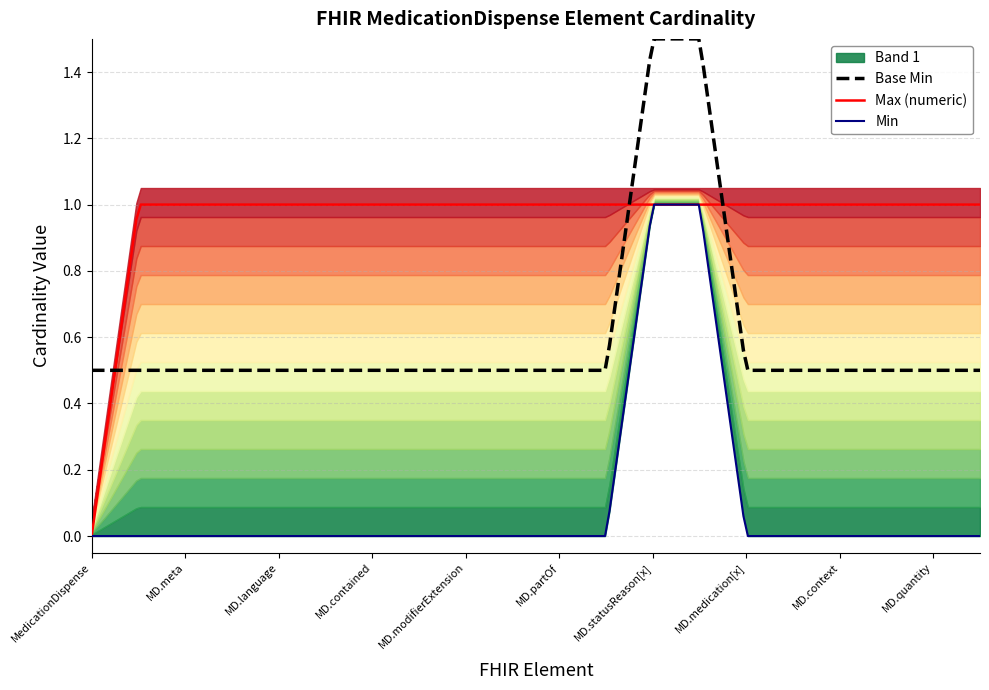

What is the sum of all Base Min values?

2